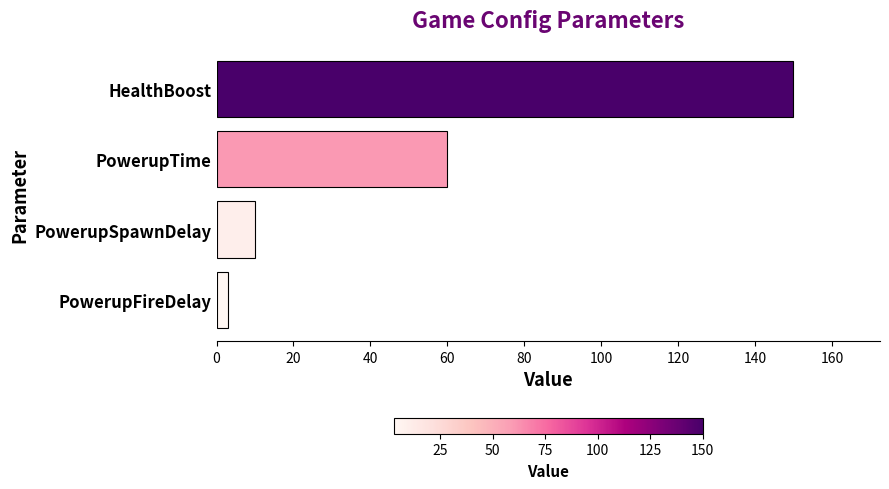

Between PowerupFireDelay and PowerupTime, which is larger?

PowerupTime